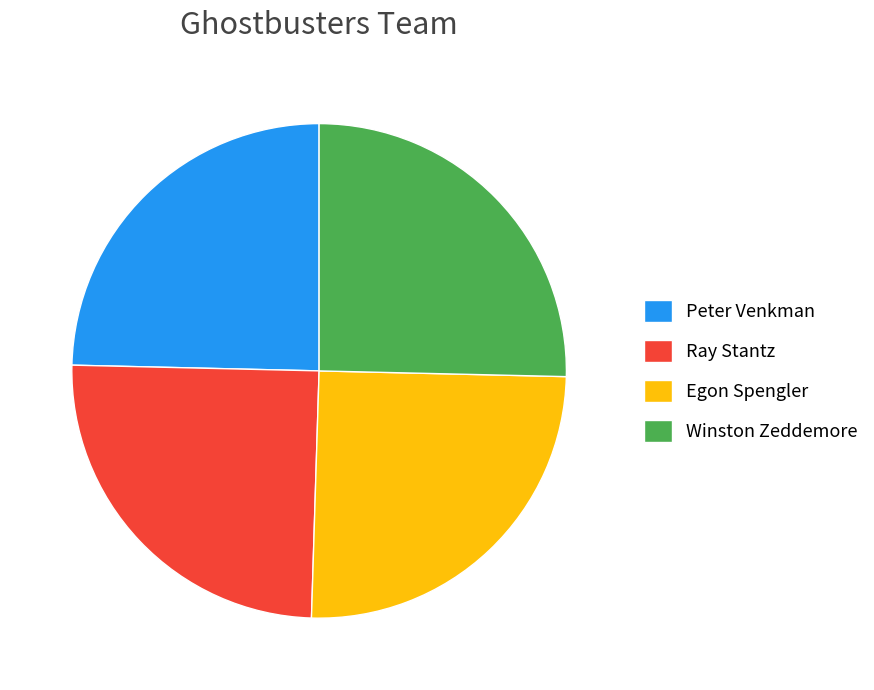

The Ray Stantz slice represents 33% of the pie. True or false?

False